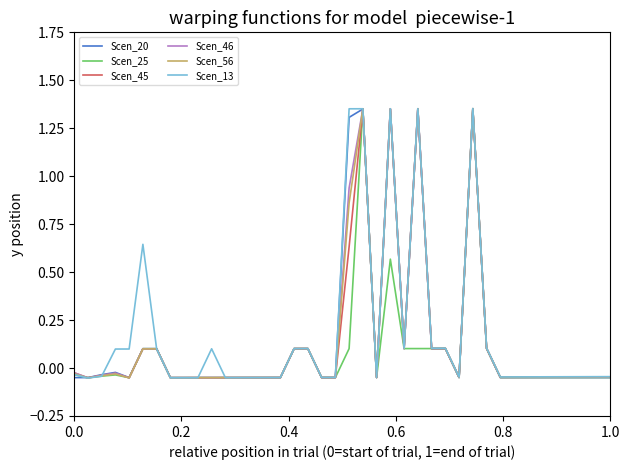

How many lines are shown in the chart?

6